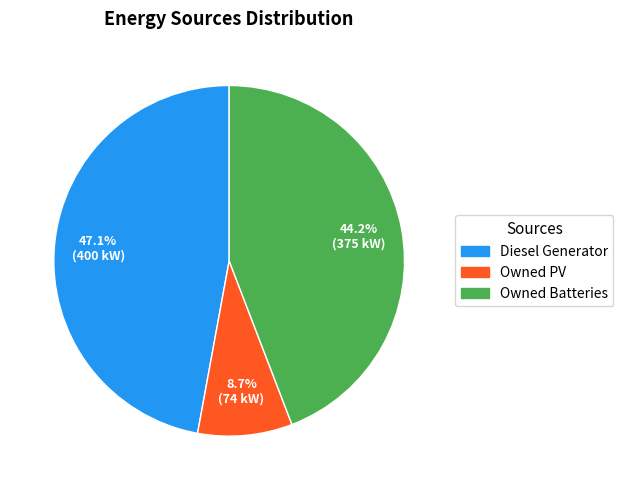

Is it true that Owned Batteries is 39% of the pie?

False